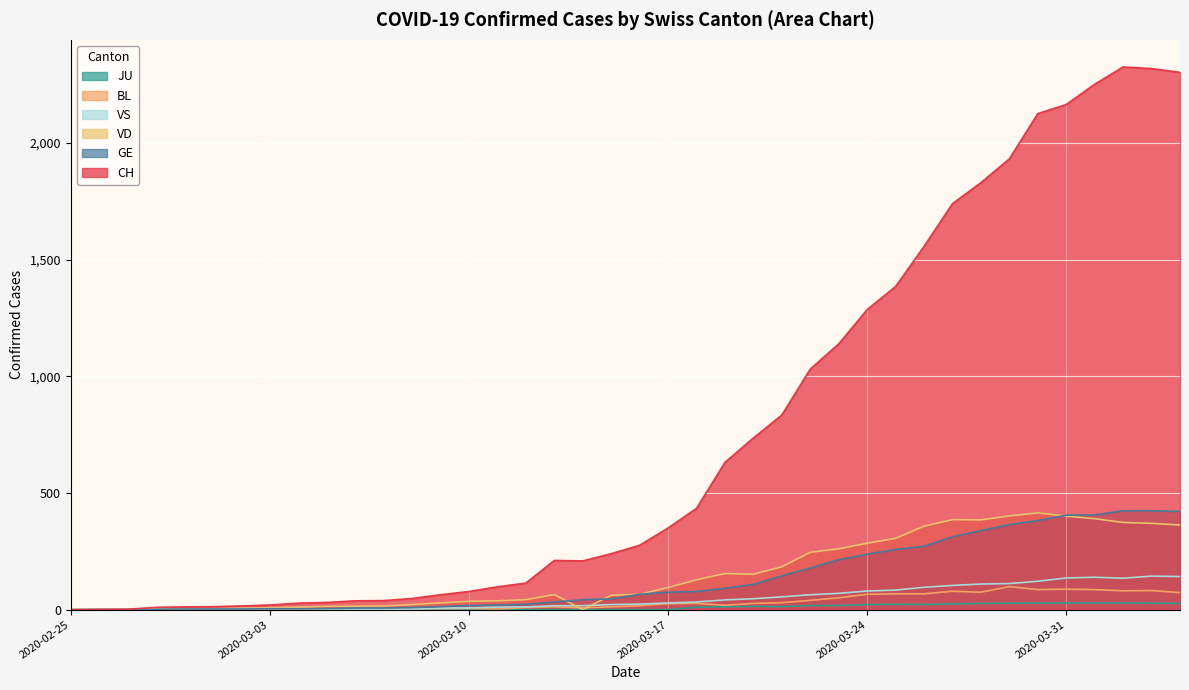

At how many categories does at least one series exceed 1530?

10